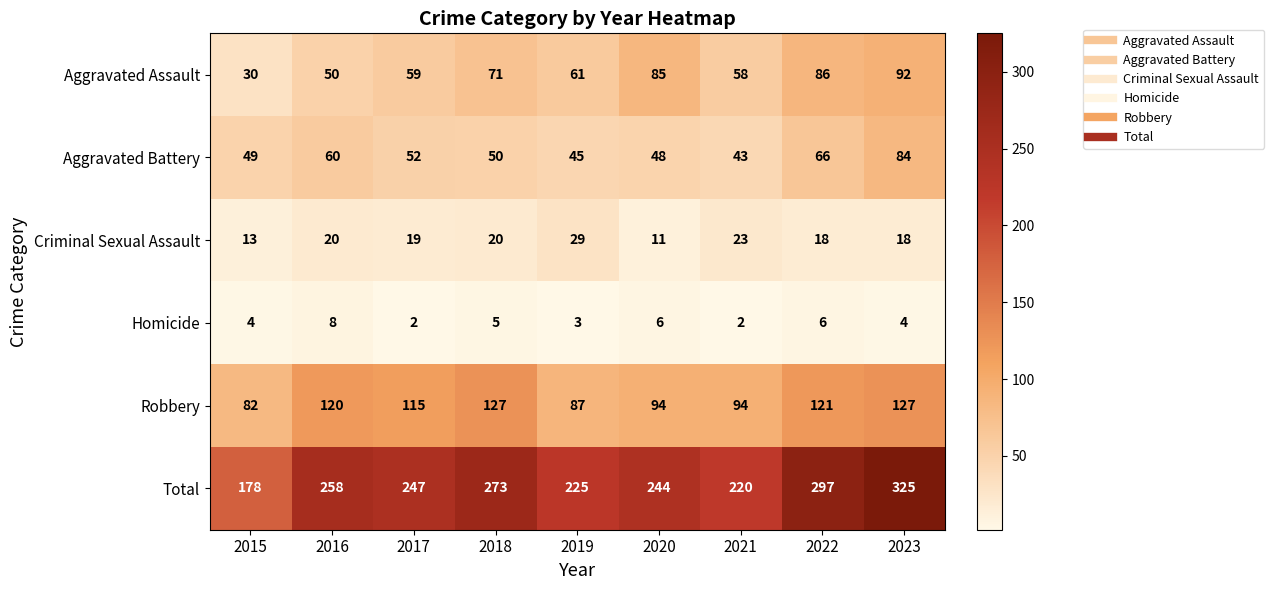

Which series changed the most between 2016 and 2017?

Total